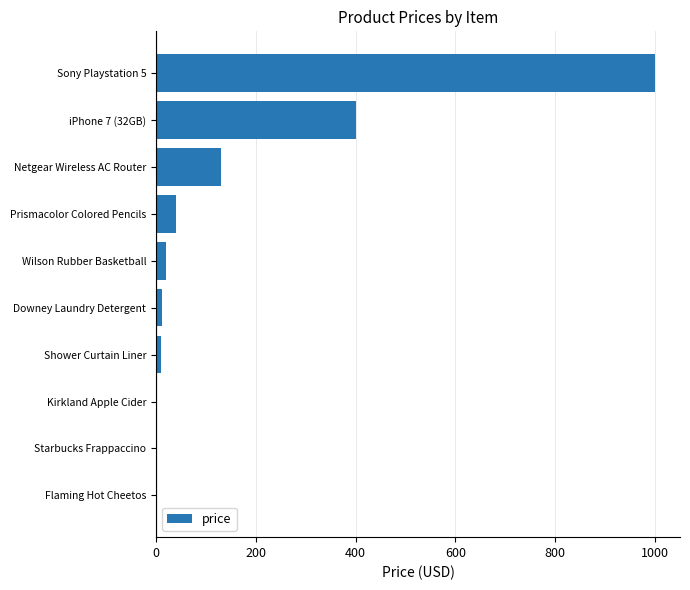

What is the greatest value displayed?

1000.0